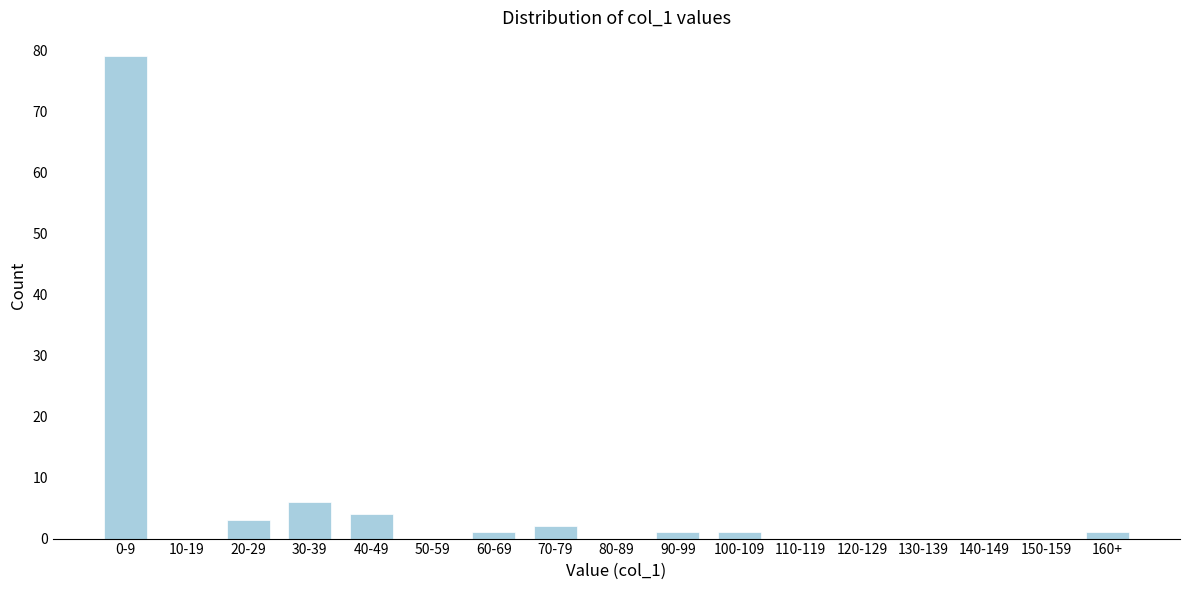

Reading left to right, extract all data points from this chart.

0-9=79	10-19=0	20-29=3	30-39=6	40-49=4	50-59=0	60-69=1	70-79=2	80-89=0	90-99=1	100-109=1	110-119=0	120-129=0	130-139=0	140-149=0	150-159=0	160+=1